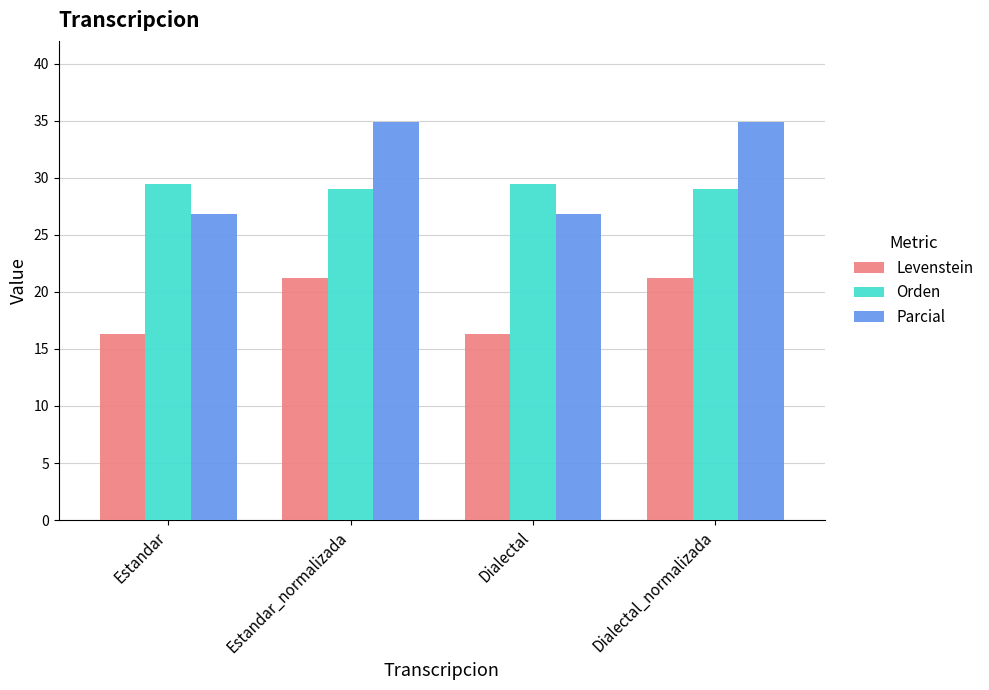

Between Dialectal and Dialectal_normalizada, which series saw the biggest shift?

Parcial